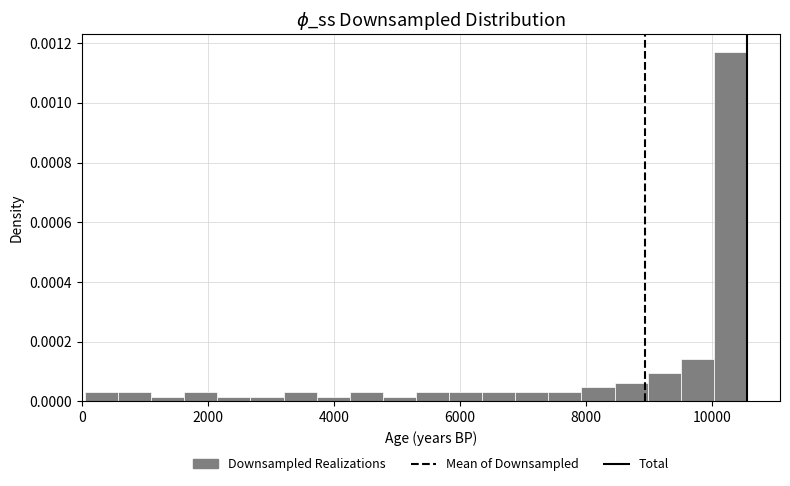

Read against the x-axis, roughly where is the centre of the tallest bar?

10200